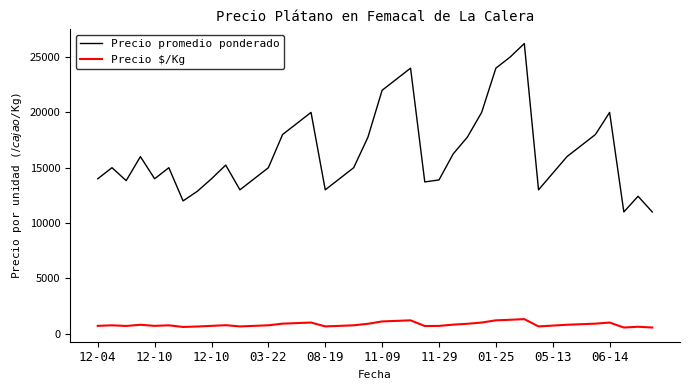

List the series in order of their peak value, lowest first.

Precio $/Kg, Precio promedio ponderado